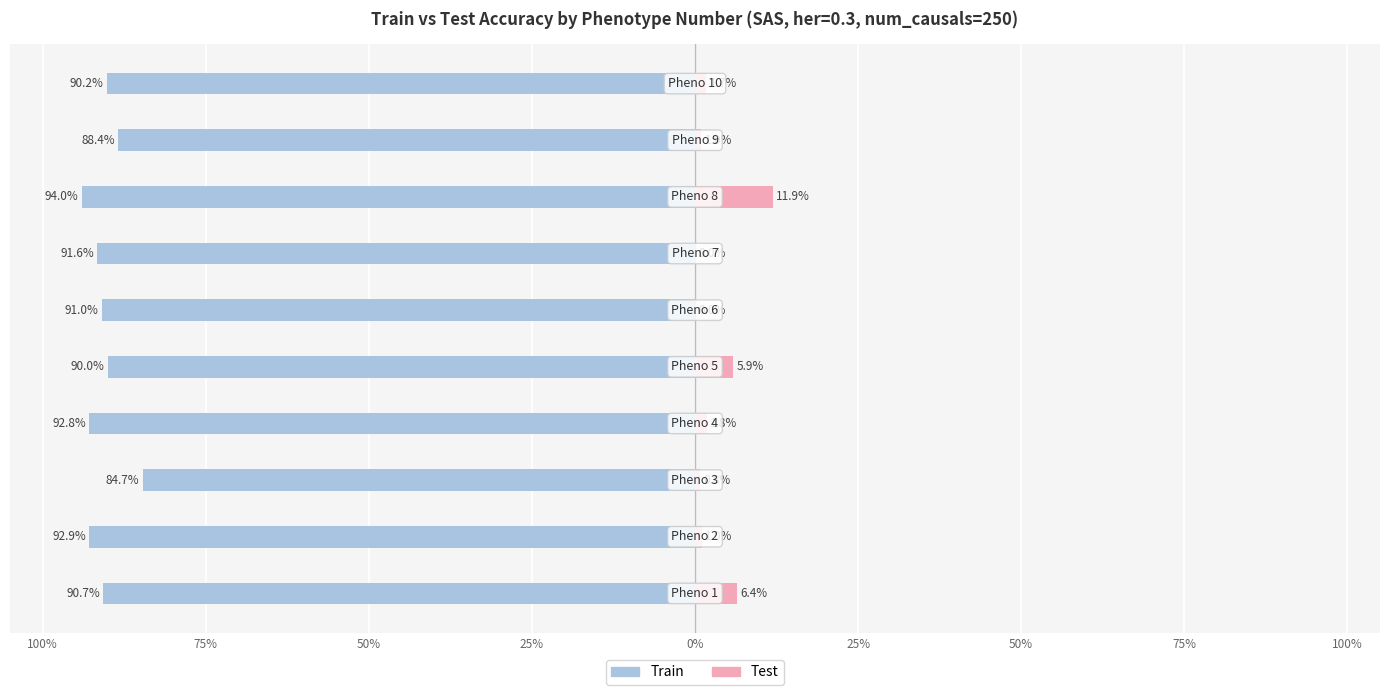

What is the difference between the train values at 75% and 0%?

2.9